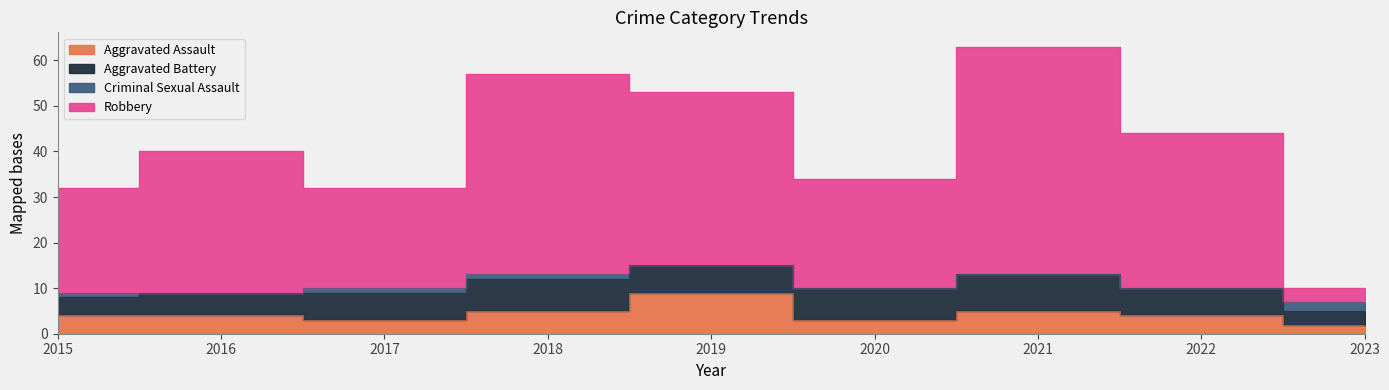

True or false: Aggravated Assault and Robbery intersect in this chart.

False